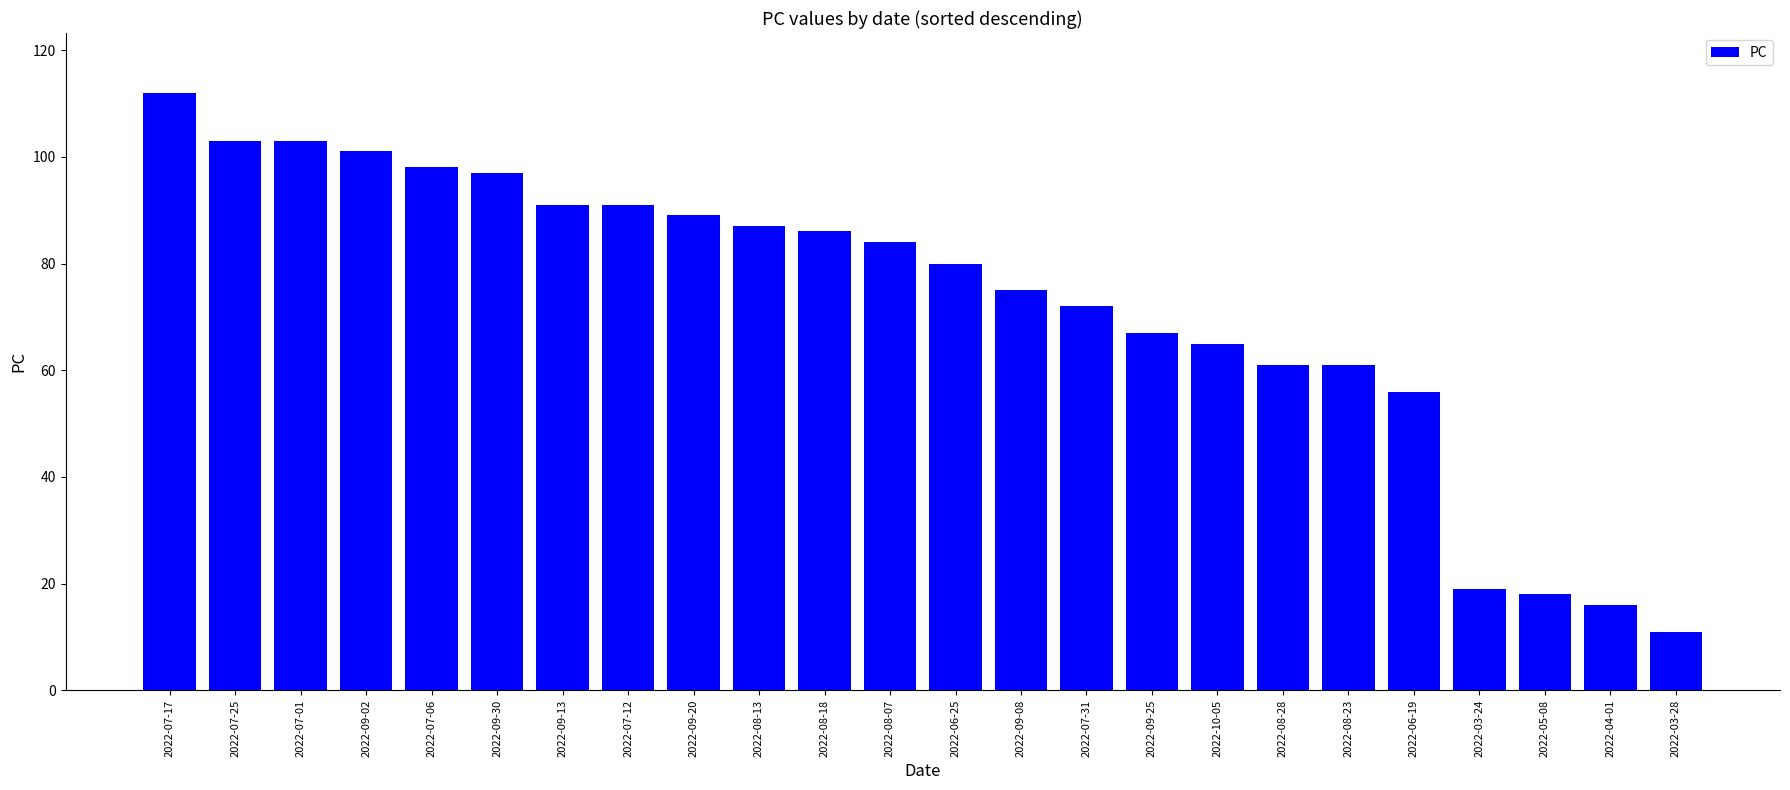

Approximately how many times larger is the value at 2022-03-28 compared to 2022-04-01?

0.7